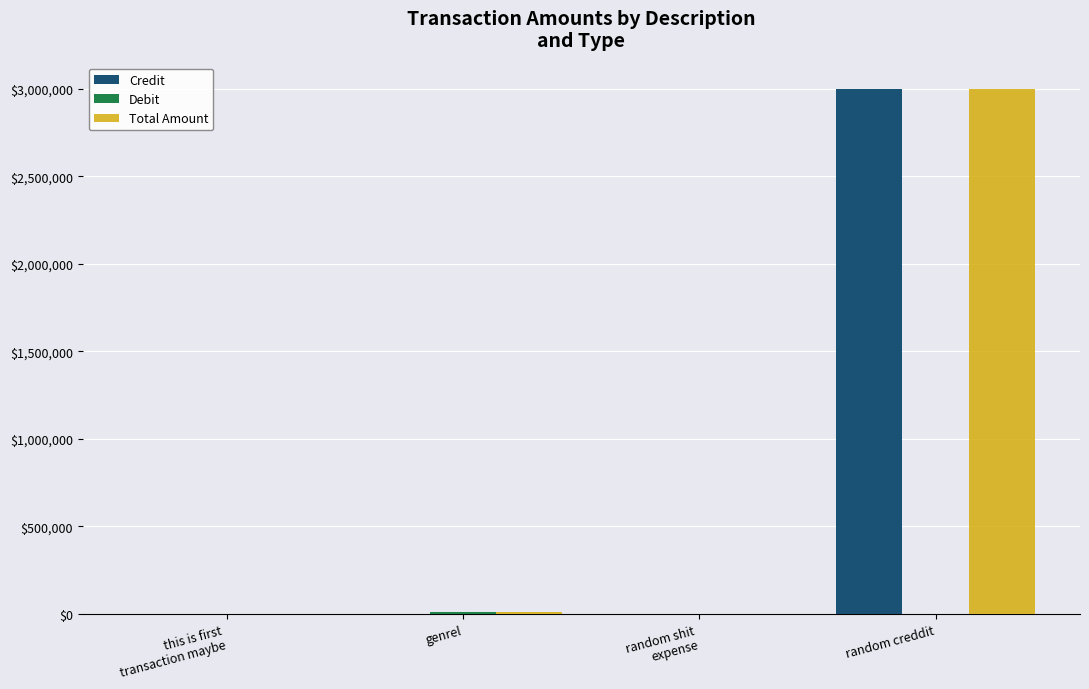

Are the bars grouped side by side (vs. stacked)?

Yes